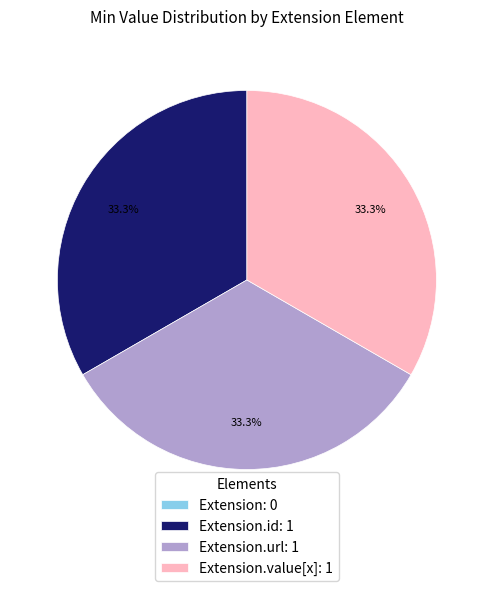

How much of the chart is everything except Extension.url: 1?

66.7%